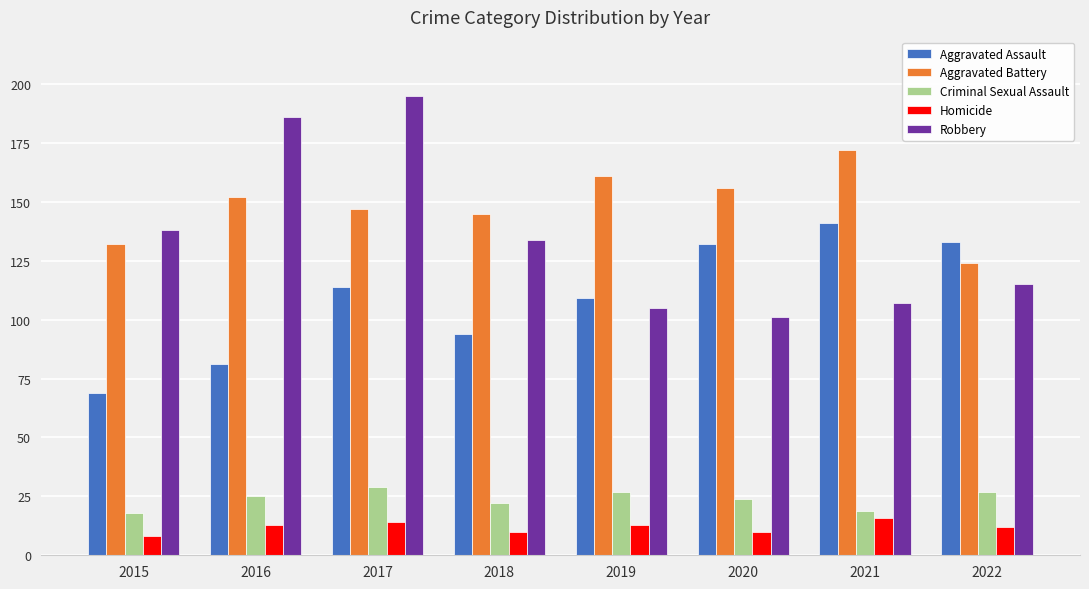

At which label is Criminal Sexual Assault closest to 23?

2018